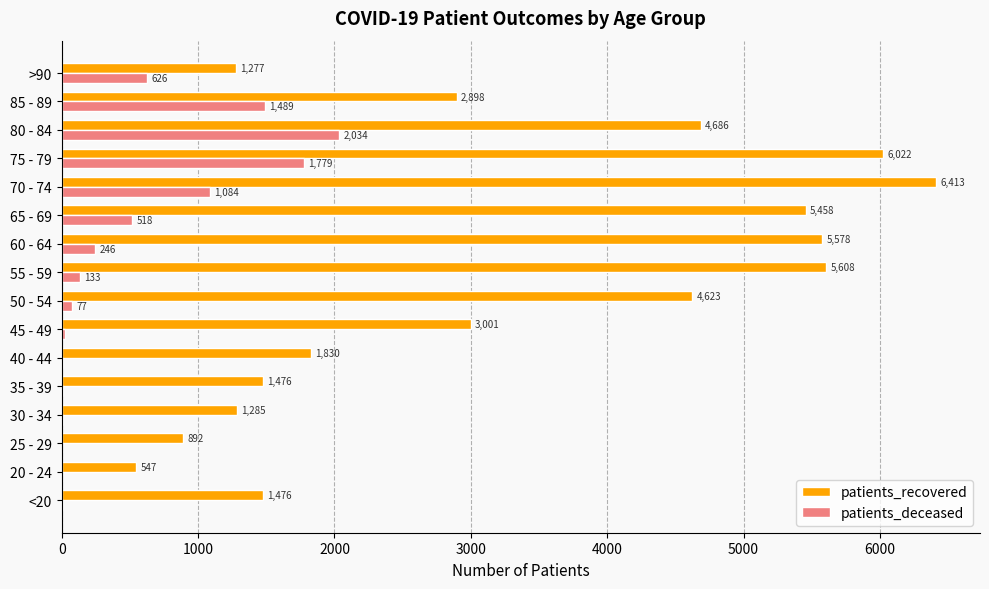

Where is patients_recovered nearest to the value 3480?

45 - 49